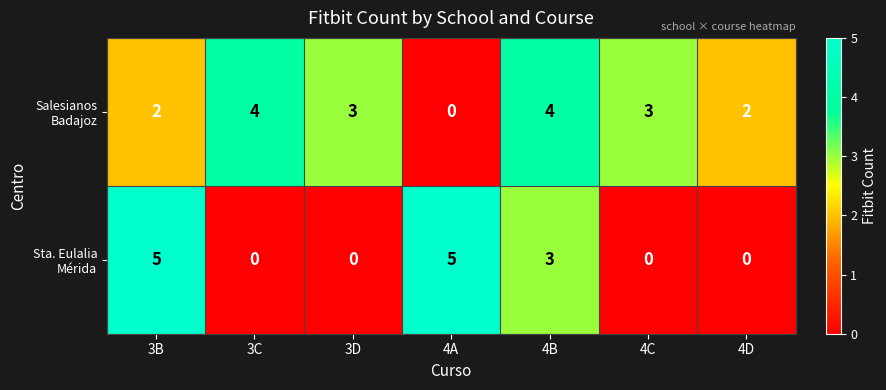

What is the greatest value displayed?

5